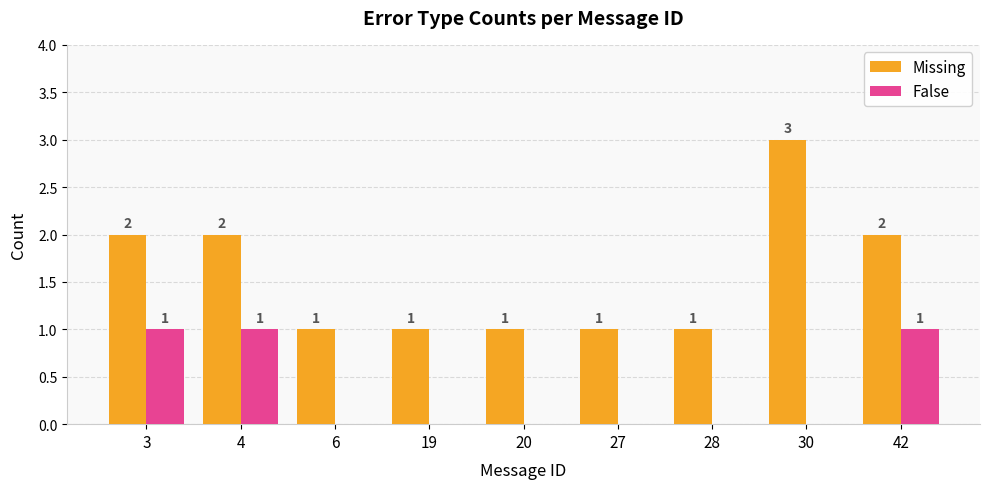

Reading left to right, transcribe all the data shown in this chart.

Missing: 3=2	4=2	6=1	19=1	20=1	27=1	28=1	30=3	42=2
False: 3=1	4=1	6=0	19=0	20=0	27=0	28=0	30=0	42=1